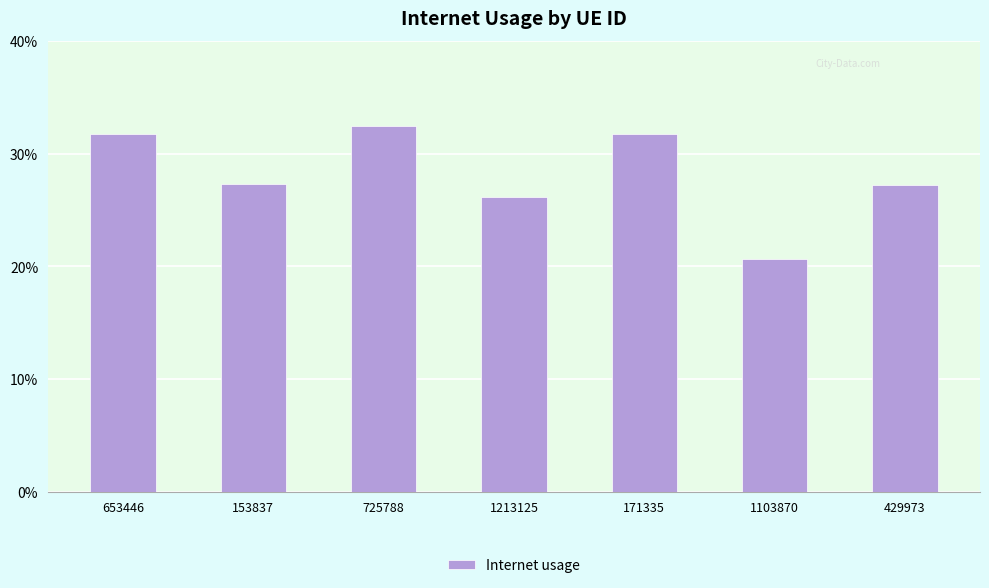

The chart shows a value of 0.1 at 1103870. True or false?

False